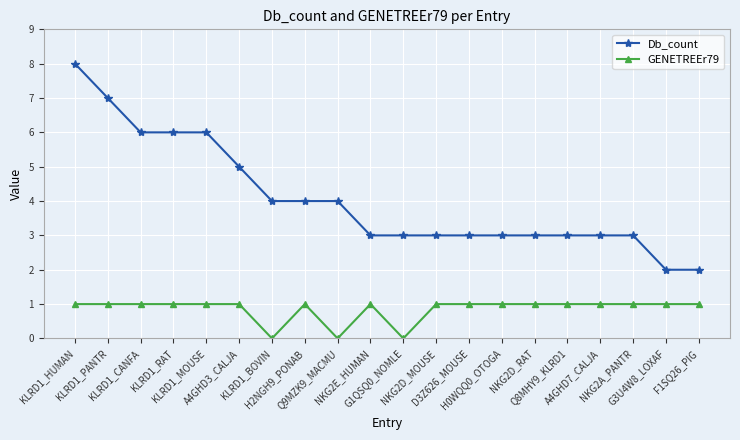

List the series in order of their peak value, lowest first.

GENETREEr79, Db_count